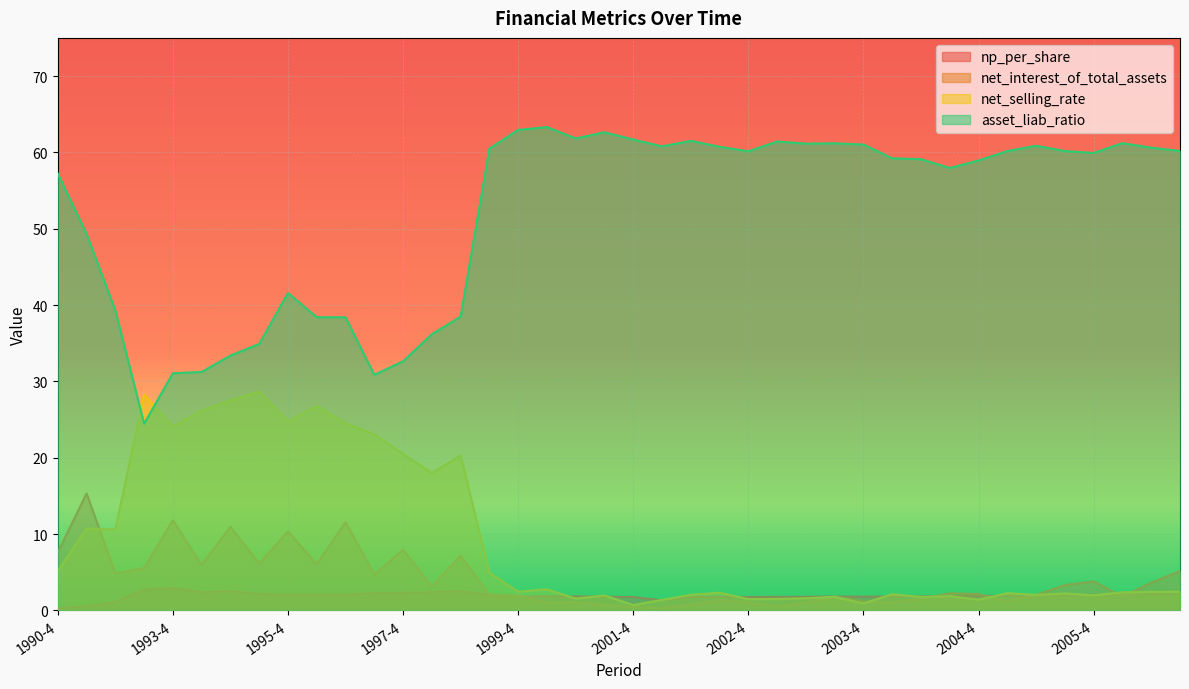

Reading right to left, extract all data points from this chart.

np_per_share: 2006-3=2.2	2006-2=2.1	2006-1=2.1	2005-4=2.0	2005-3=2.0	2005-2=1.9	2005-1=1.9	2004-4=1.9	2004-3=1.9	2004-2=1.8	2004-1=1.8	2003-4=1.8	2003-3=1.8	2003-2=1.8	2003-1=1.8	2002-4=1.8	2002-3=1.8	2002-2=1.8	2002-1=1.3	2001-4=1.7	2001-2=1.8	2000-4=1.8	2000-2=1.8	1999-4=1.8	1999-2=2.0	1998-4=2.5	1998-2=2.4	1997-4=2.3	1997-2=2.3	1996-4=2.1	1996-2=2.1	1995-4=2.1	1995-2=2.1	1994-4=2.5	1994-2=2.4	1993-4=2.9	1993-2=2.7	1992-2=1.1	1991-4=0.5	1990-4=0.3
net_interest_of_total_assets: 2006-3=5.1	2006-2=3.6	2006-1=1.8	2005-4=3.8	2005-3=3.3	2005-2=2.0	2005-1=1.2	2004-4=2.1	2004-3=2.2	2004-2=1.5	2004-1=1.0	2003-4=1.2	2003-3=1.8	2003-2=1.0	2003-1=0.5	2002-4=1.1	2002-3=1.3	2002-2=0.8	2002-1=0.3	2001-4=0.4	2001-2=0.7	2000-4=1.1	2000-2=1.0	1999-4=1.9	1999-2=2.1	1998-4=7.2	1998-2=3.1	1997-4=7.9	1997-2=4.7	1996-4=11.5	1996-2=6.1	1995-4=10.4	1995-2=6.1	1994-4=11.0	1994-2=6.0	1993-4=11.8	1993-2=5.5	1992-2=4.8	1991-4=15.3	1990-4=7.6
net_selling_rate: 2006-3=2.5	2006-2=2.4	2006-1=2.4	2005-4=2.0	2005-3=2.2	2005-2=2.0	2005-1=2.3	2004-4=1.4	2004-3=1.9	2004-2=1.8	2004-1=2.1	2003-4=0.9	2003-3=1.8	2003-2=1.6	2003-1=1.5	2002-4=1.5	2002-3=2.3	2002-2=2.0	2002-1=1.4	2001-4=0.7	2001-2=2.0	2000-4=1.5	2000-2=2.8	1999-4=2.4	1999-2=4.9	1998-4=20.3	1998-2=18.0	1997-4=20.5	1997-2=23.1	1996-4=24.5	1996-2=26.8	1995-4=24.8	1995-2=28.7	1994-4=27.5	1994-2=26.2	1993-4=24.1	1993-2=28.3	1992-2=10.6	1991-4=10.7	1990-4=5.1
asset_liab_ratio: 2006-3=60.2	2006-2=60.6	2006-1=61.2	2005-4=59.9	2005-3=60.2	2005-2=60.9	2005-1=60.2	2004-4=58.9	2004-3=58.0	2004-2=59.1	2004-1=59.2	2003-4=61.0	2003-3=61.2	2003-2=61.1	2003-1=61.4	2002-4=60.1	2002-3=60.7	2002-2=61.5	2002-1=60.8	2001-4=61.7	2001-2=62.6	2000-4=61.8	2000-2=63.3	1999-4=63.0	1999-2=60.5	1998-4=38.5	1998-2=36.2	1997-4=32.6	1997-2=30.9	1996-4=38.4	1996-2=38.4	1995-4=41.6	1995-2=34.9	1994-4=33.4	1994-2=31.2	1993-4=31.1	1993-2=24.5	1992-2=39.3	1991-4=49.3	1990-4=57.2